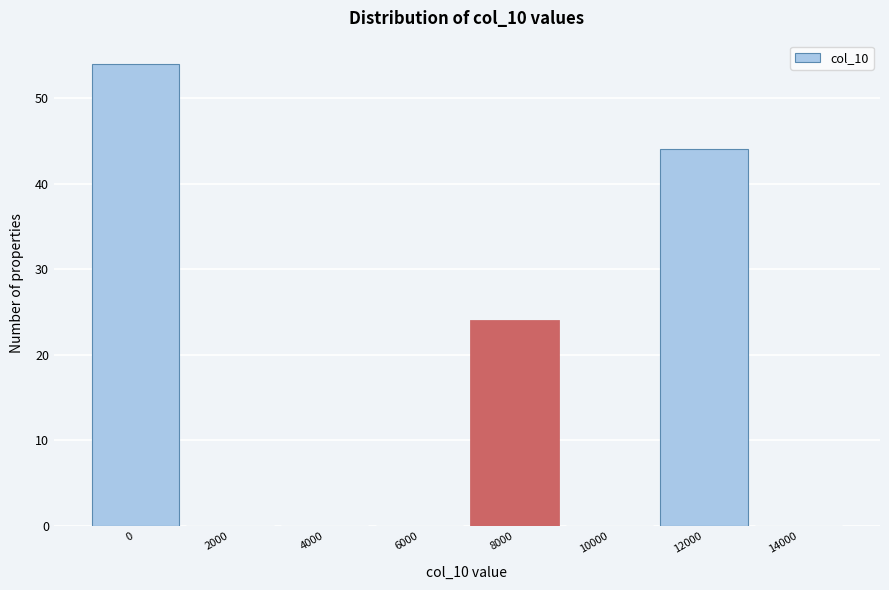

Reading right to left, list all the values displayed in this chart.

14000=0	12000=44	10000=0	8000=24	6000=0	4000=0	2000=0	0=54